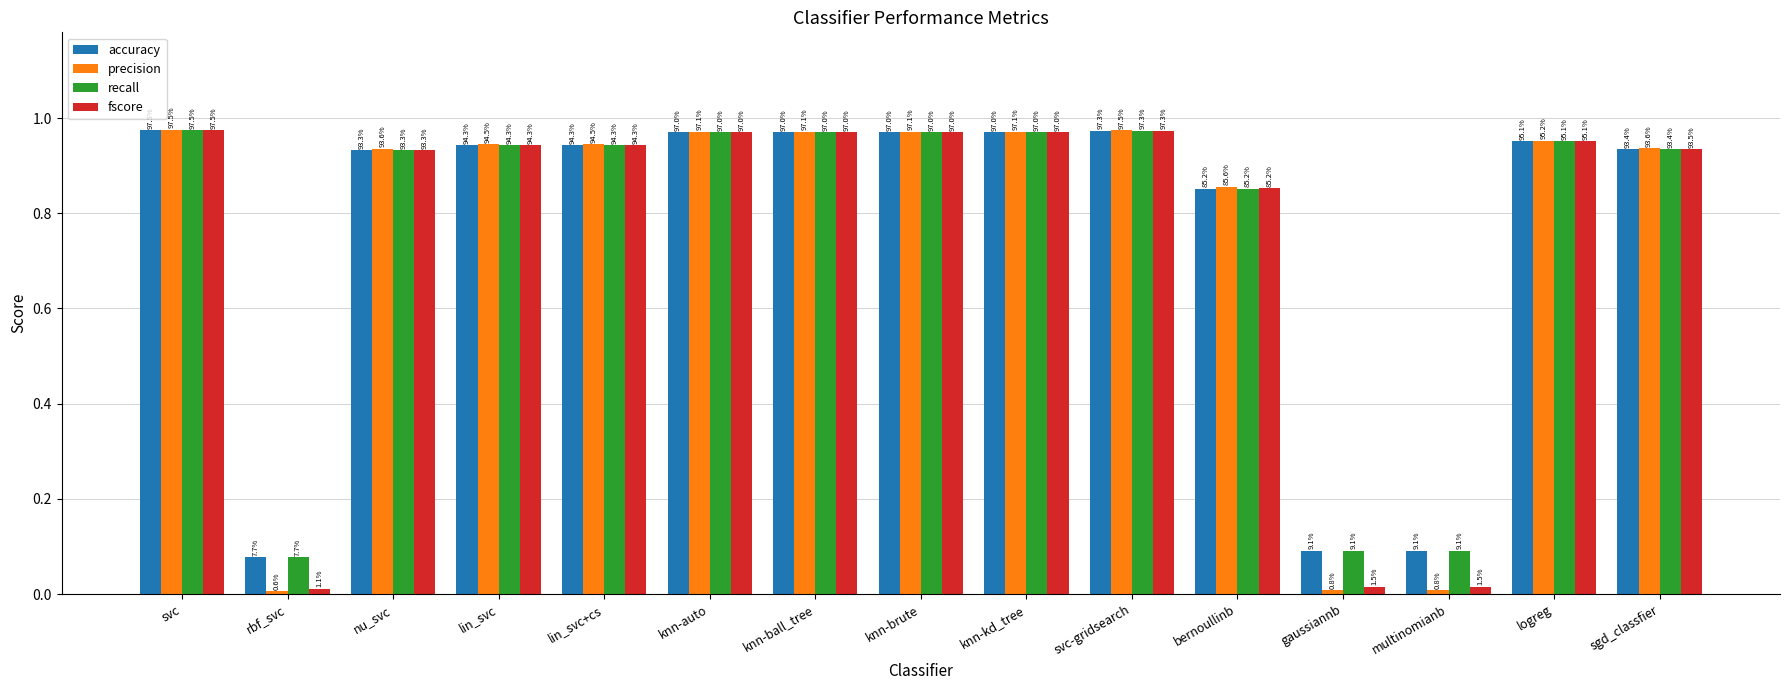

How many bars are there in total?

60